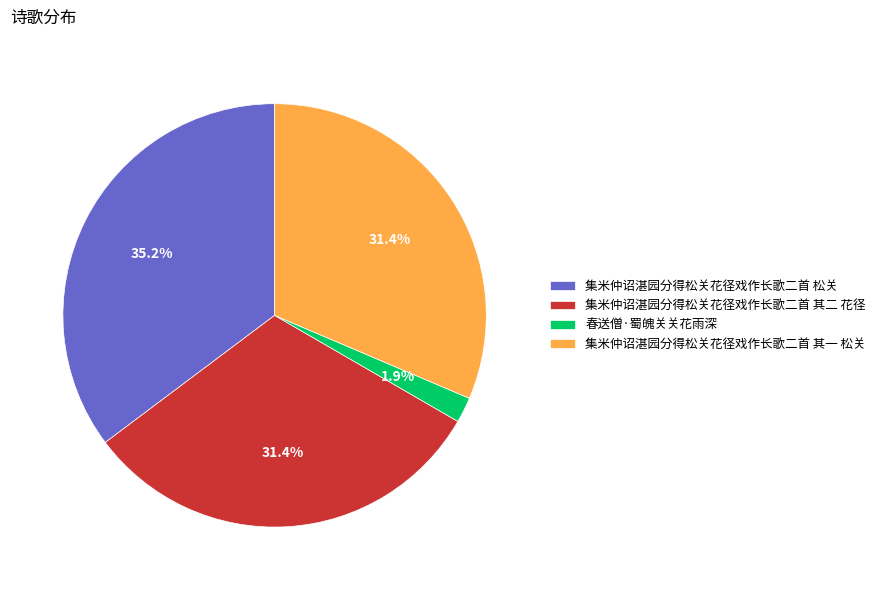

How many slices are in this pie chart?

4